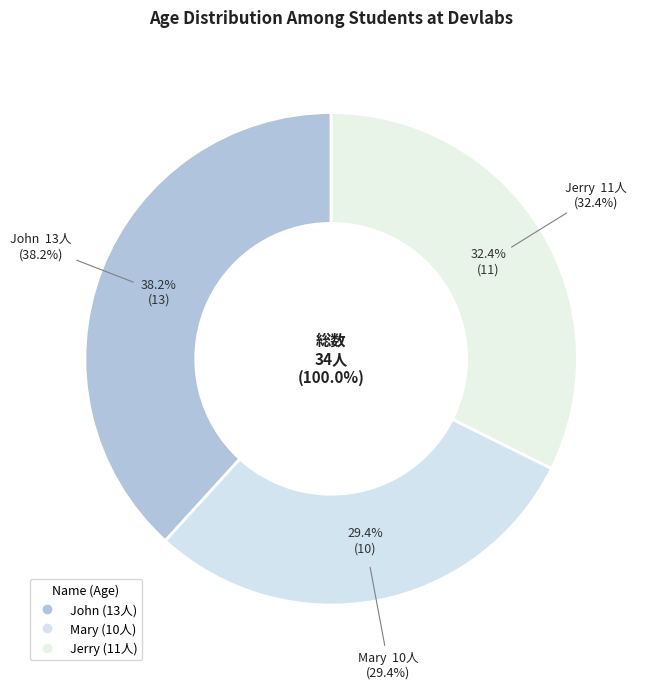

What percentage is the John slice, to the nearest percent?

38%